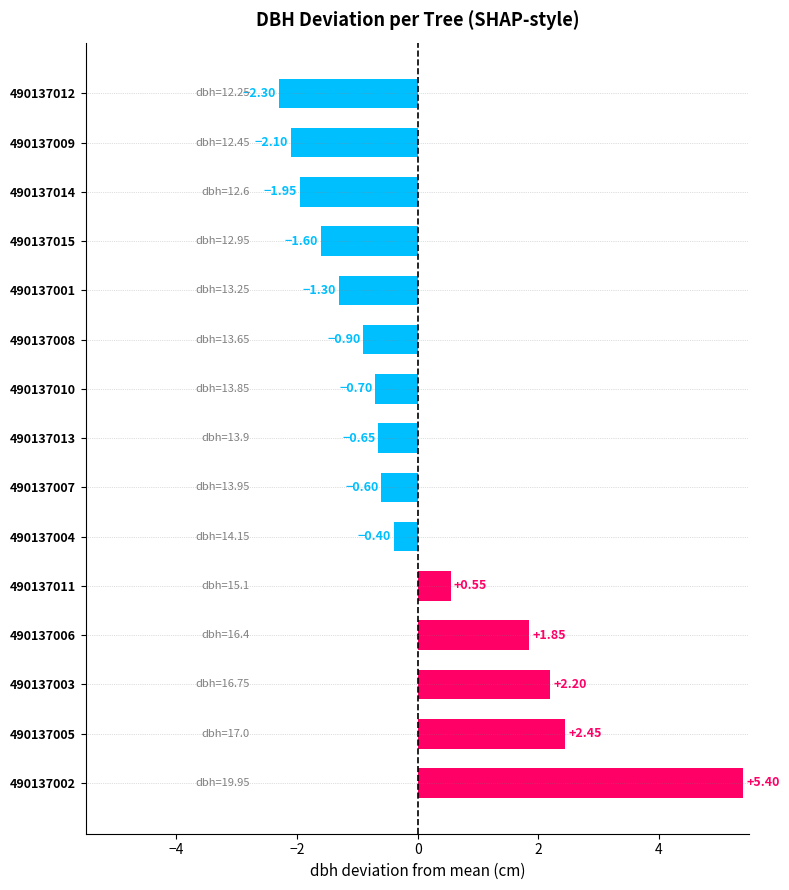

Which has a higher value, 490137002 or 490137008?

490137002